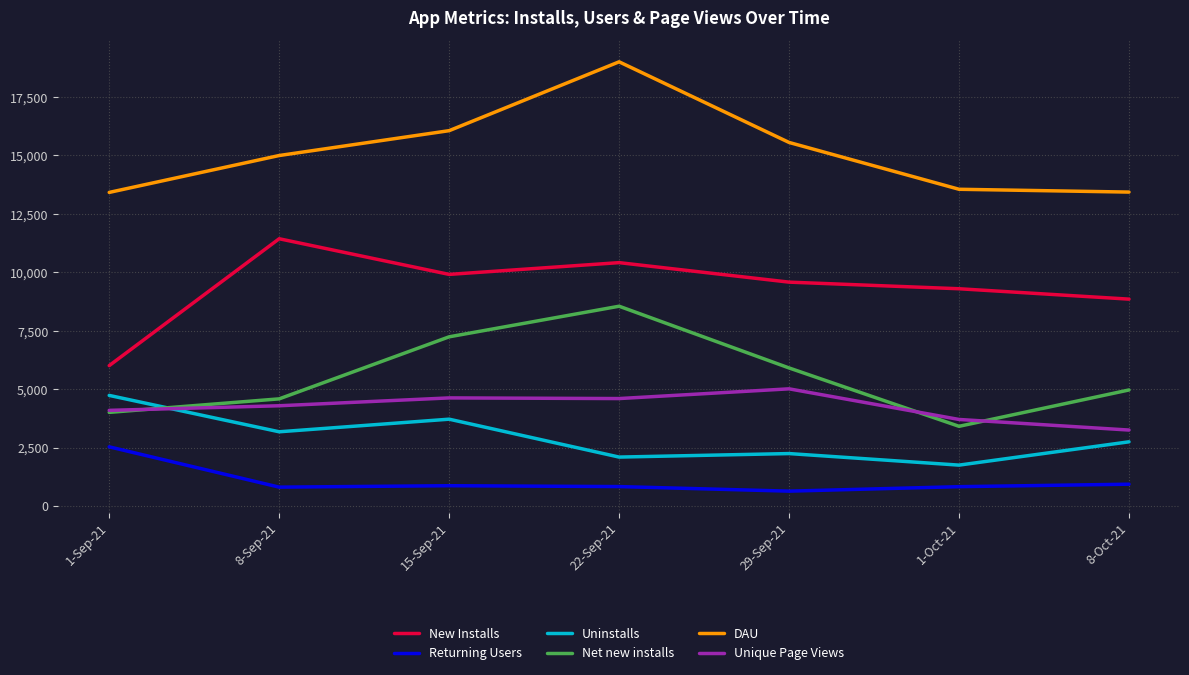

At how many categories does at least one series exceed 16662?

1